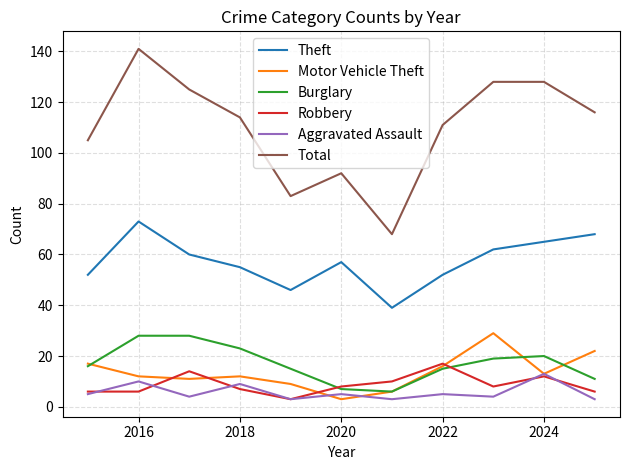

True or false: Theft and Robbery intersect in this chart.

False